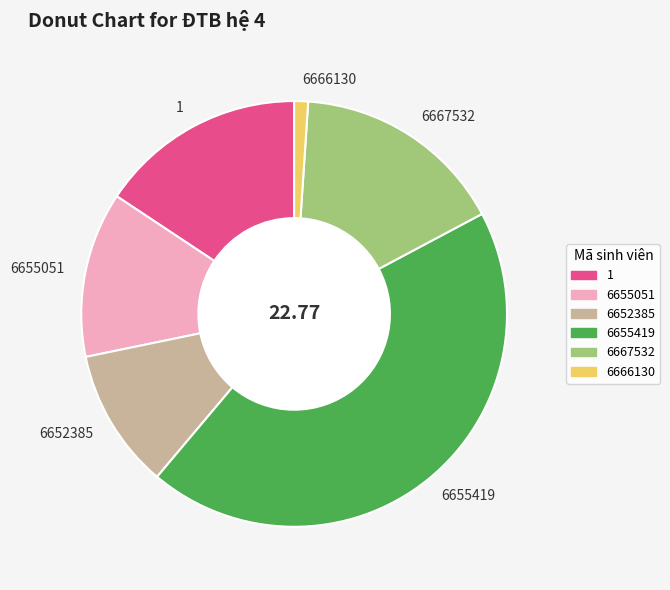

Do 6666130 and 1 together represent more than half of the pie?

No